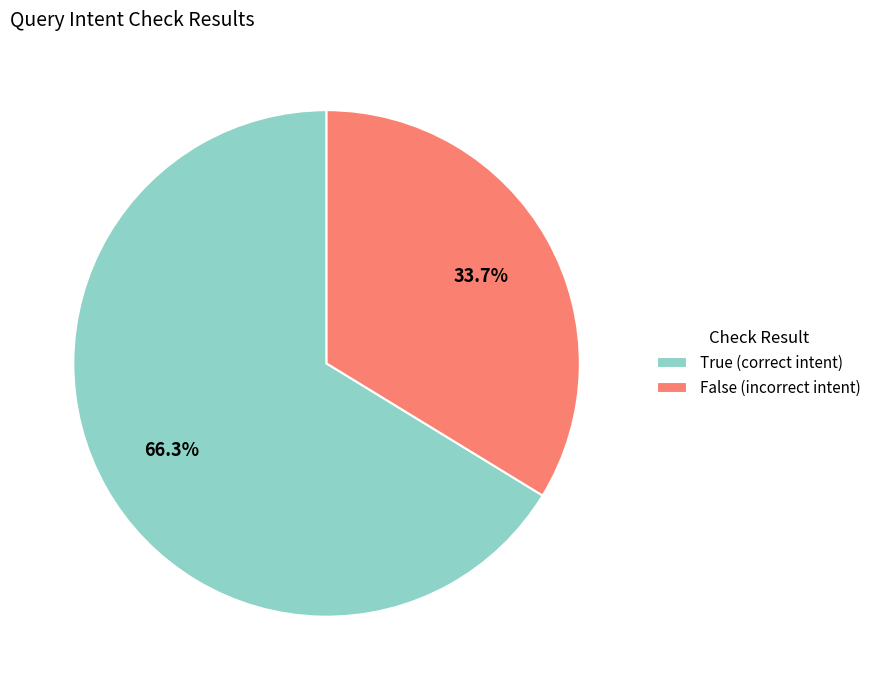

To the nearest percent, what percentage of the pie is False?

34%